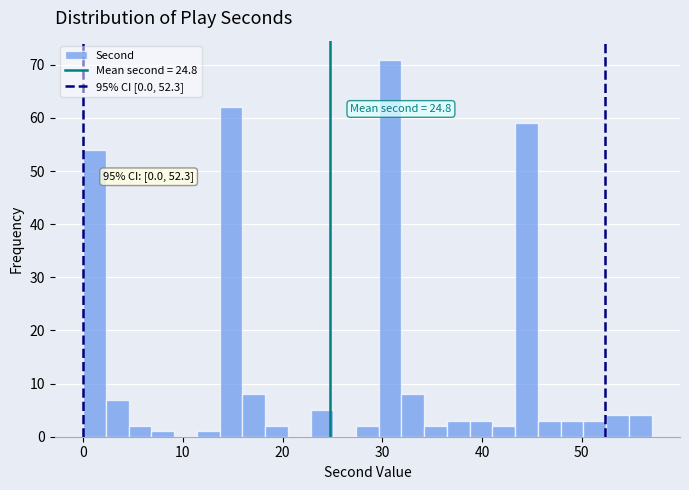

Around what value on the x-axis is the tallest bar? Give the approximate position of its centre, as read against the axis.

31